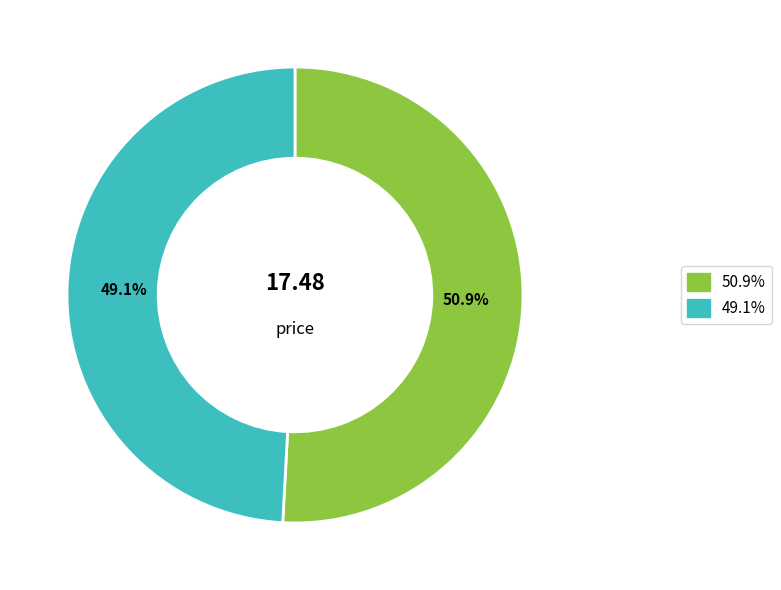

Is there a majority slice in this chart?

Yes